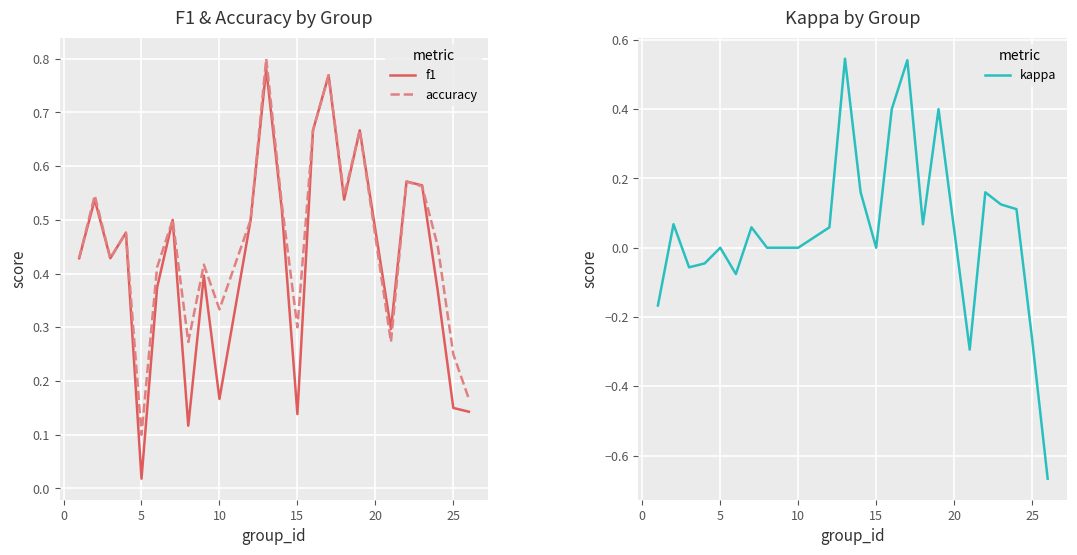

At which label is f1 closest to 0?

5